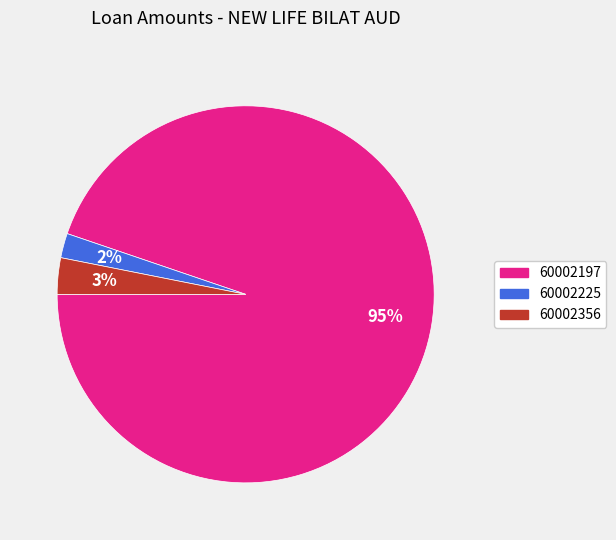

Rank the categories by value from lowest to highest.

60002225, 60002356, 60002197